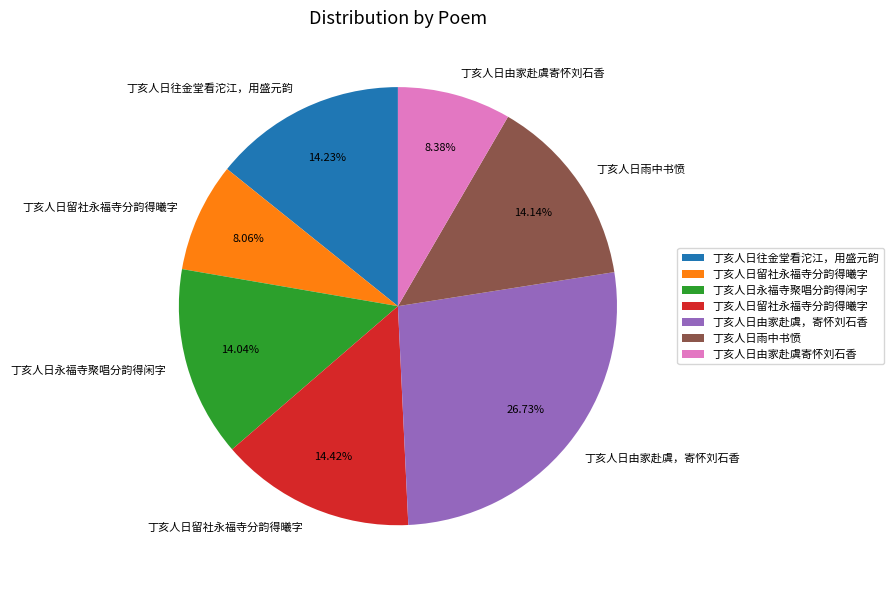

Is there any slice that represents more than half of the pie?

No